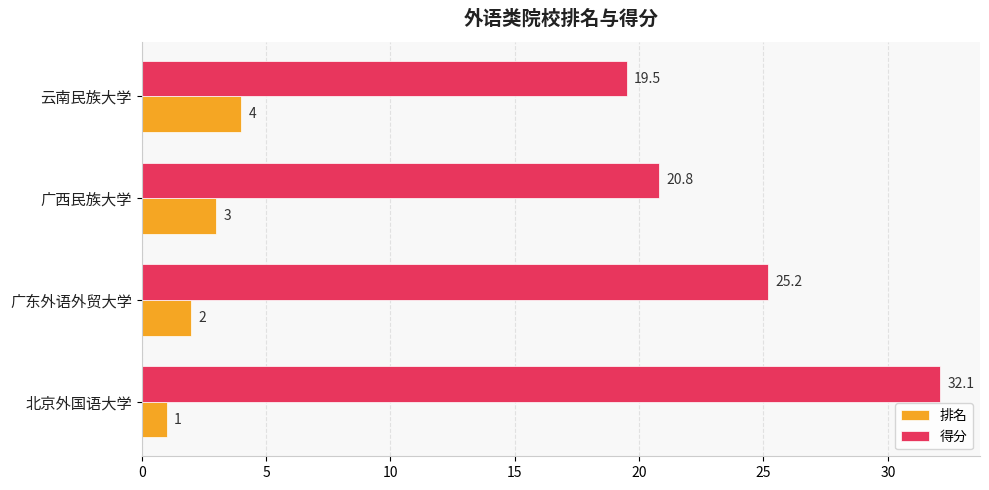

What is the difference between the second highest and minimum values in the 排名 series?

2.0